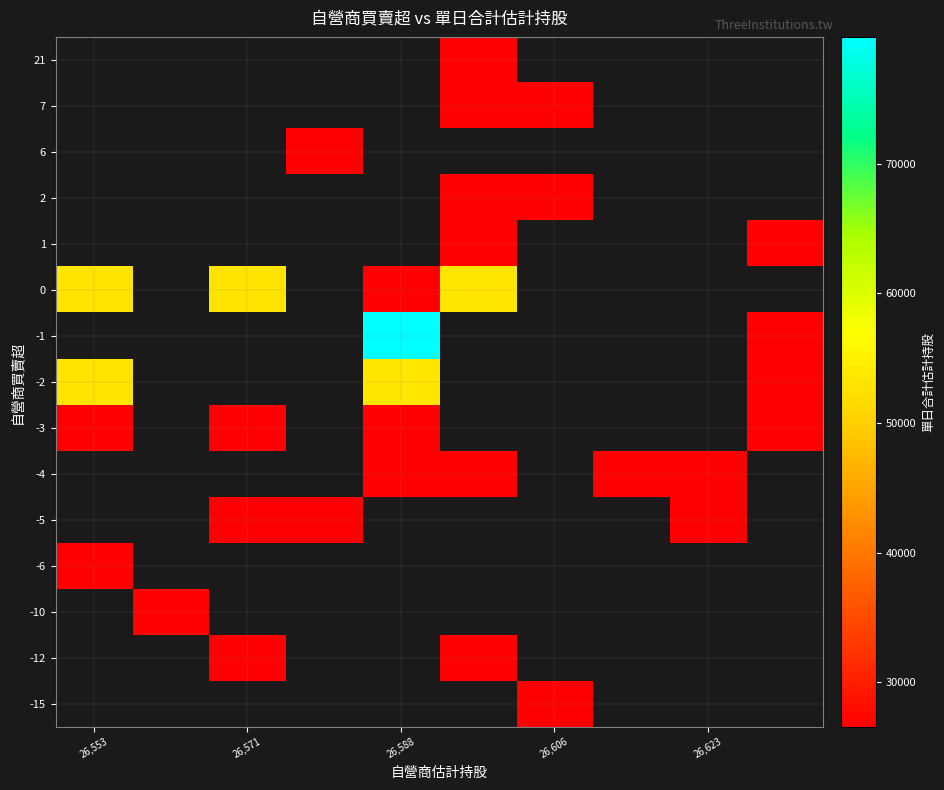

List the series in order of their peak value, highest first.

-2, -1, 0, 1, 2, 6, 7, 21, -15, -12, -10, -6, -5, -4, -3